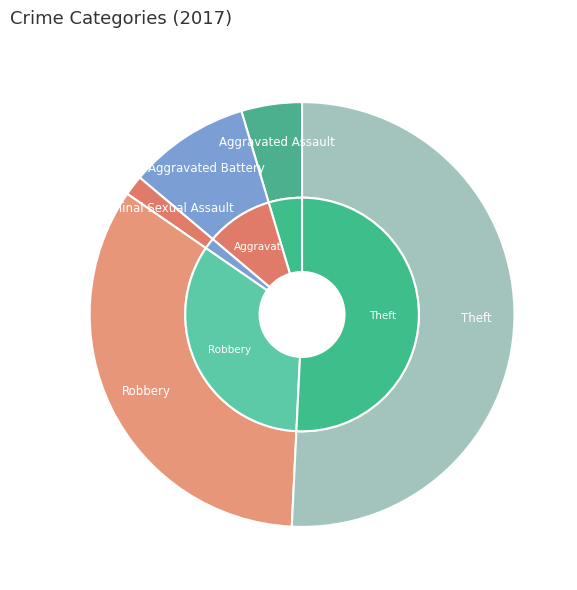

To the nearest percent, what is the difference between the largest and smallest slice percentages?

51%